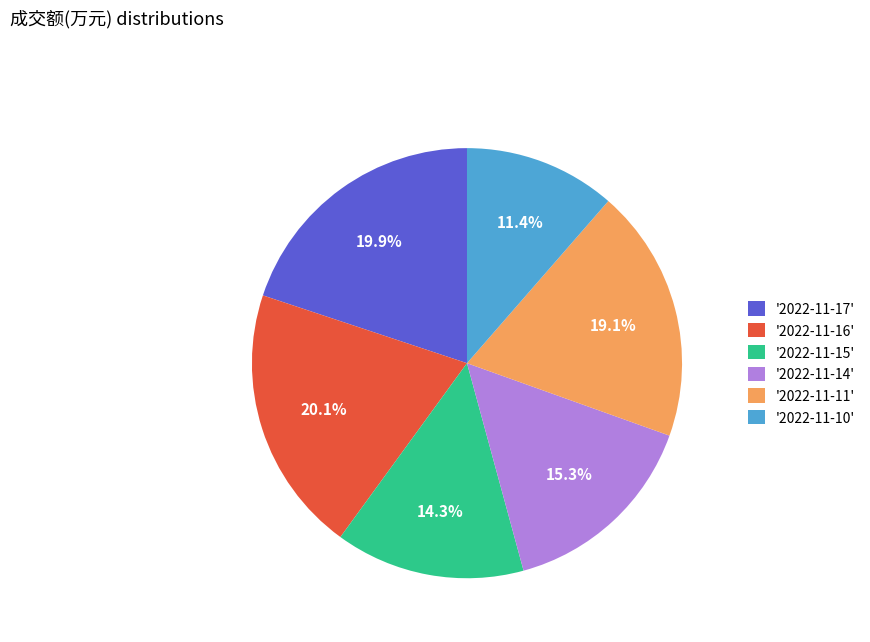

Approximately how many times larger is the value at '2022-11-16' compared to '2022-11-10'?

1.8